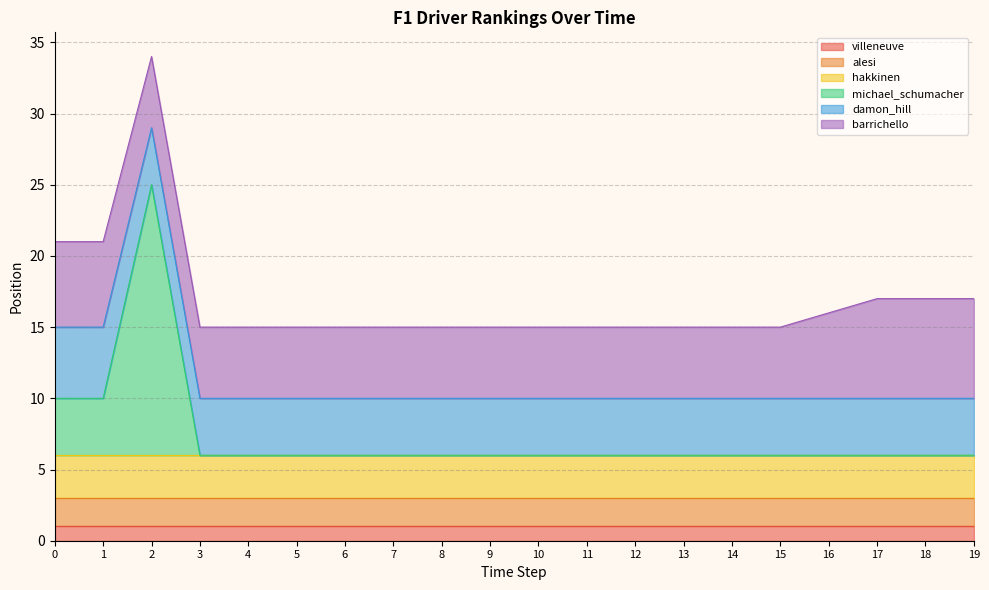

True or false: damon_hill and barrichello intersect in this chart.

False